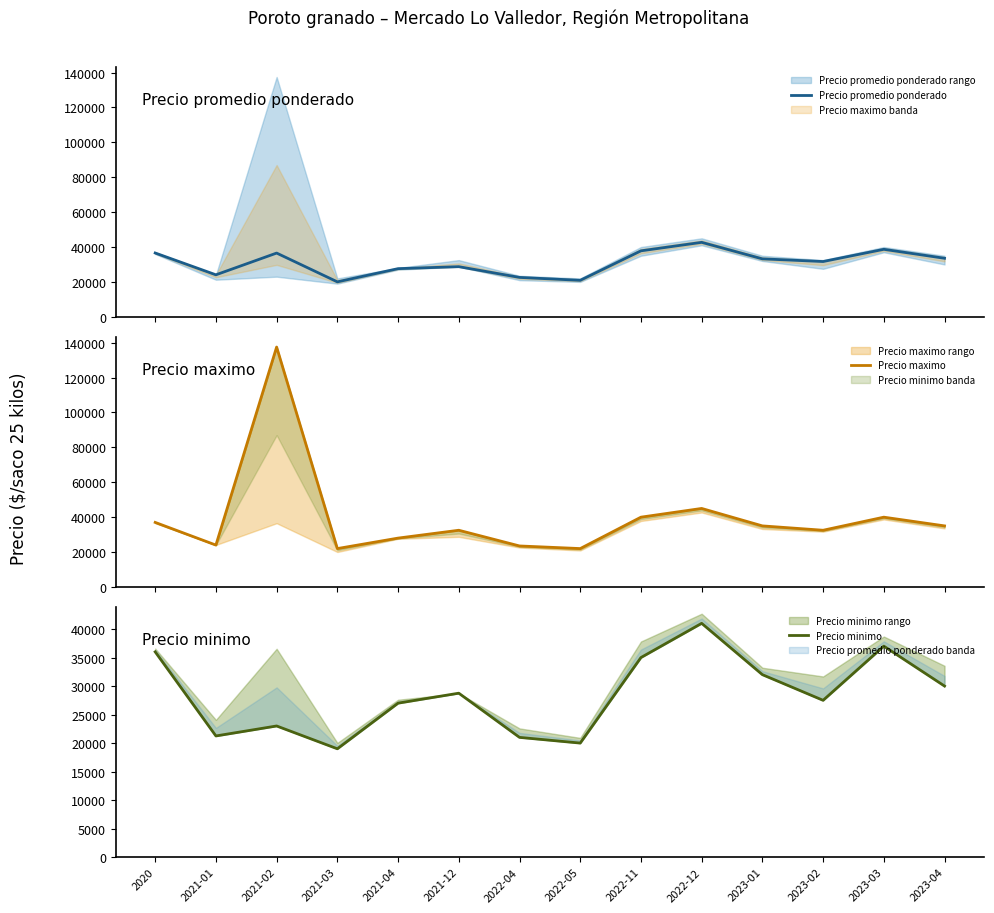

True or false: Precio promedio ponderado has more than 1 interior local peaks.

True